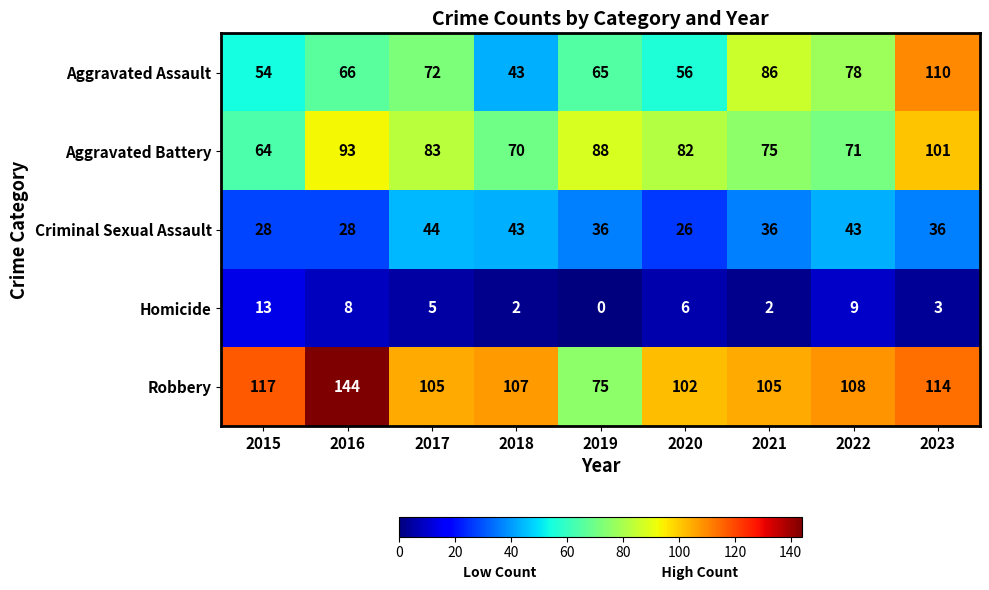

Read the Homicide value at 2023, to the nearest 5.

5